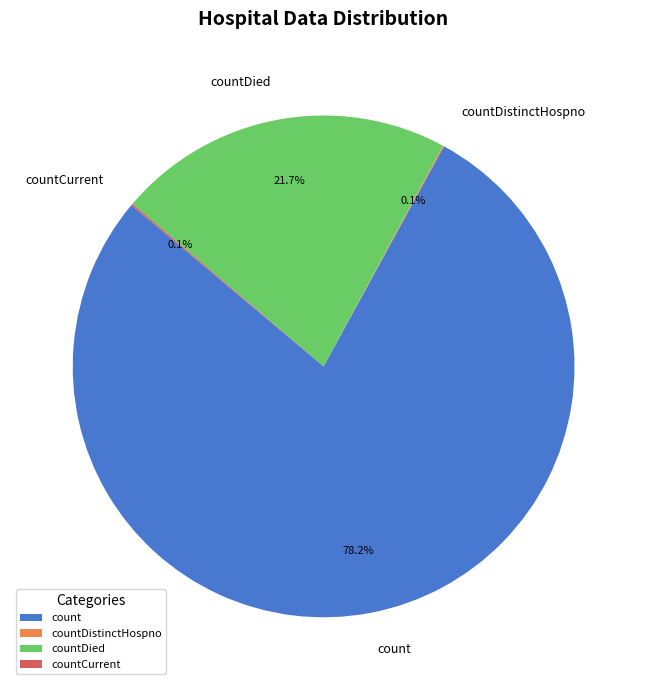

To the nearest percent, what is the average slice percentage?

25%